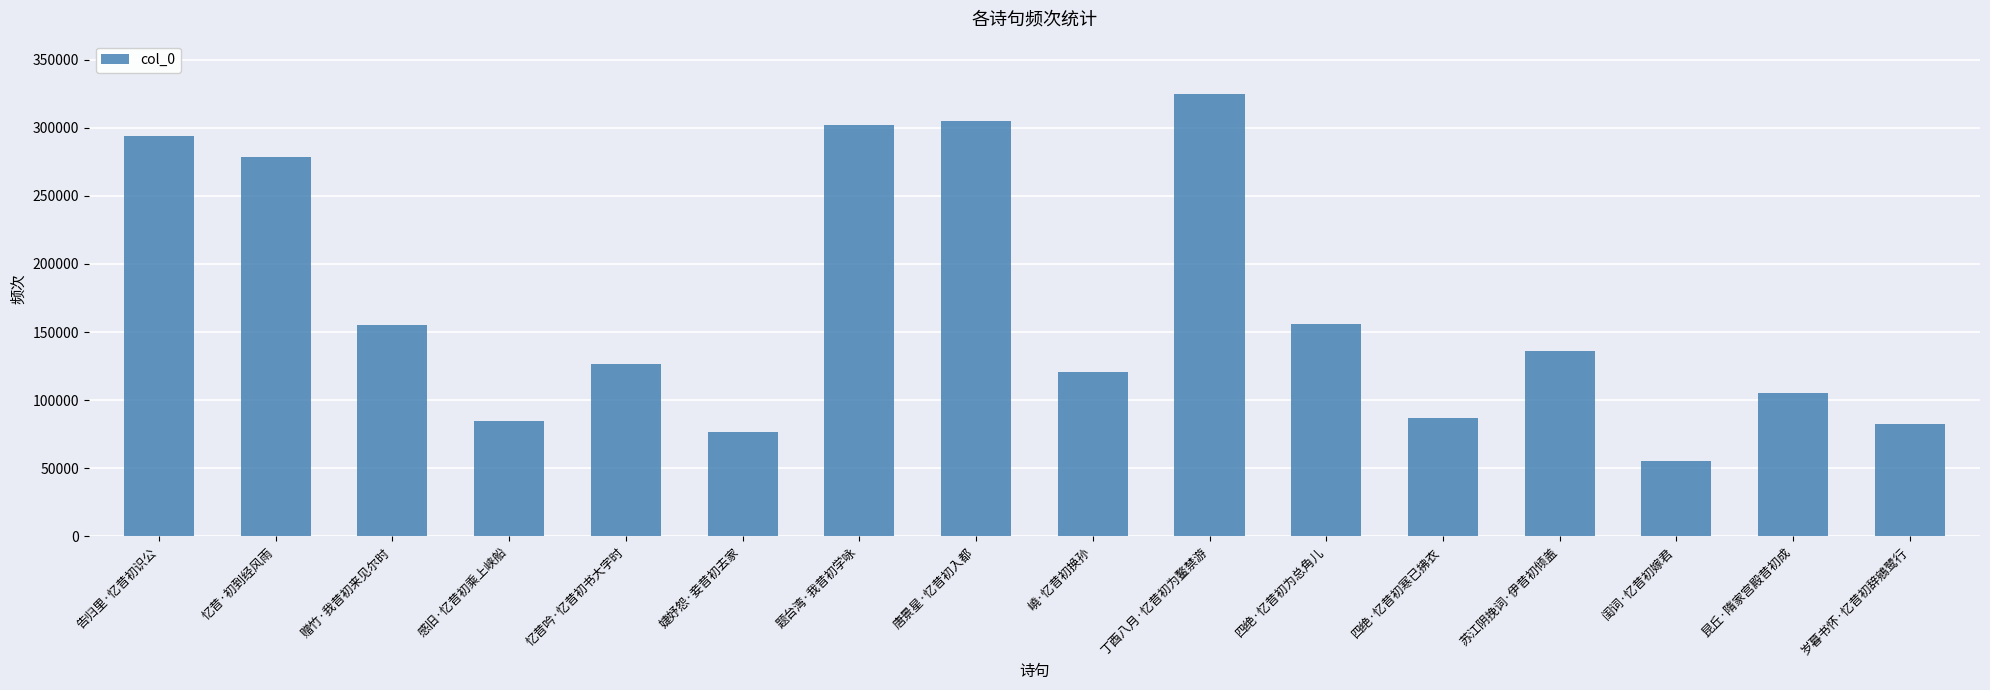

What is the value of the 14th bar from the left?

55192